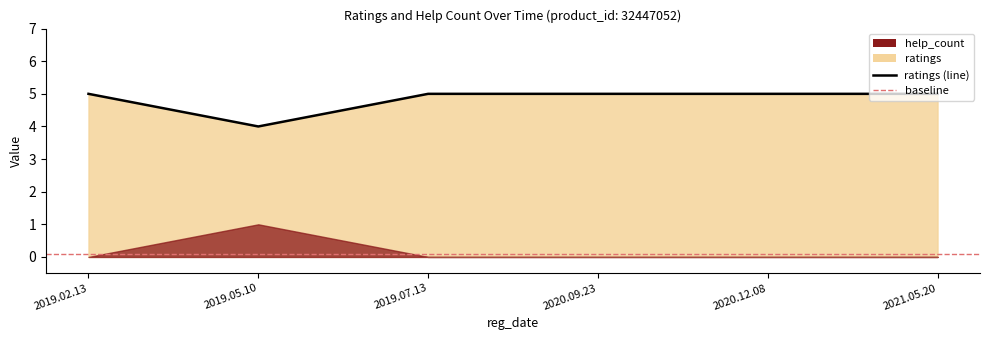

What is the label of the 1st point from the right?

2021.05.20